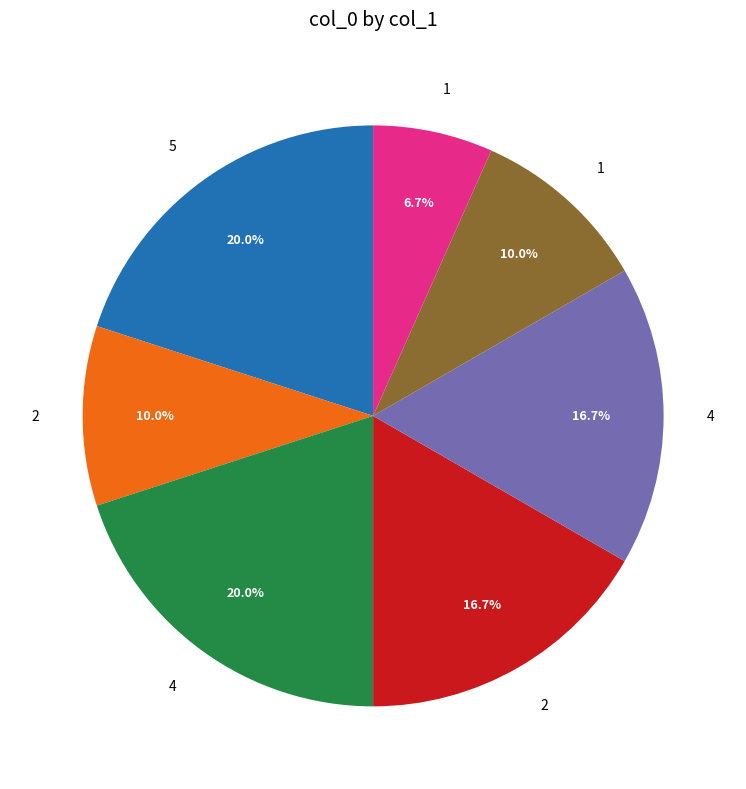

How many slices are in this pie chart?

7